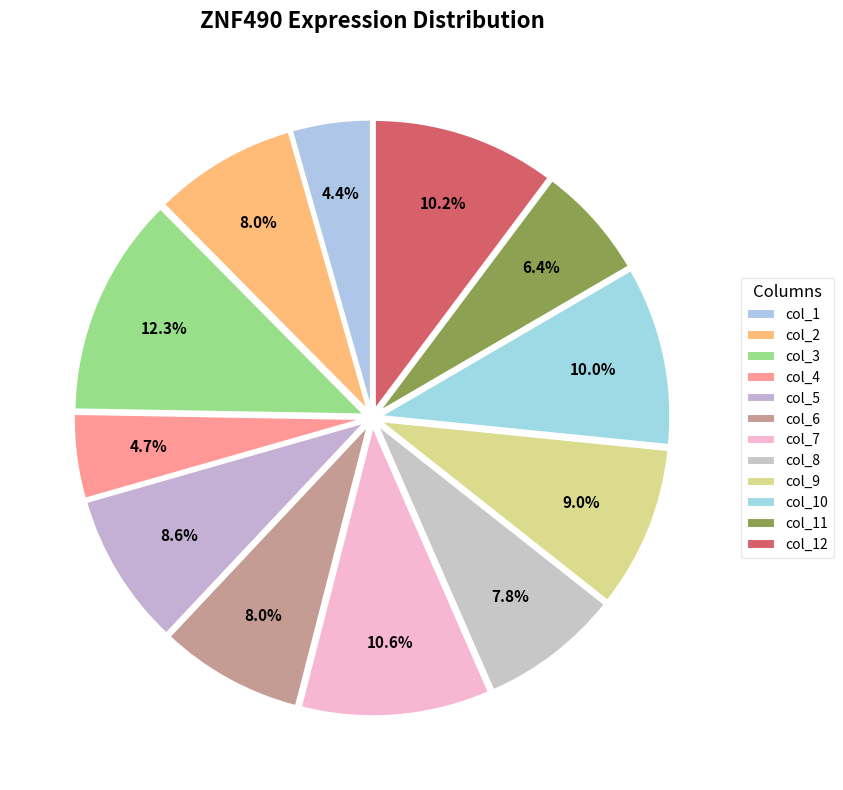

How many slices are in this pie chart?

12